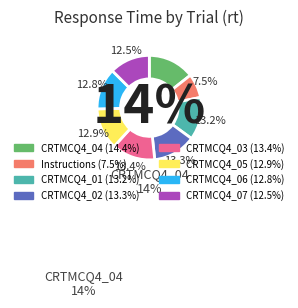

Is the sum of CRTMCQ4_03 and CRTMCQ4_01 greater than half?

No